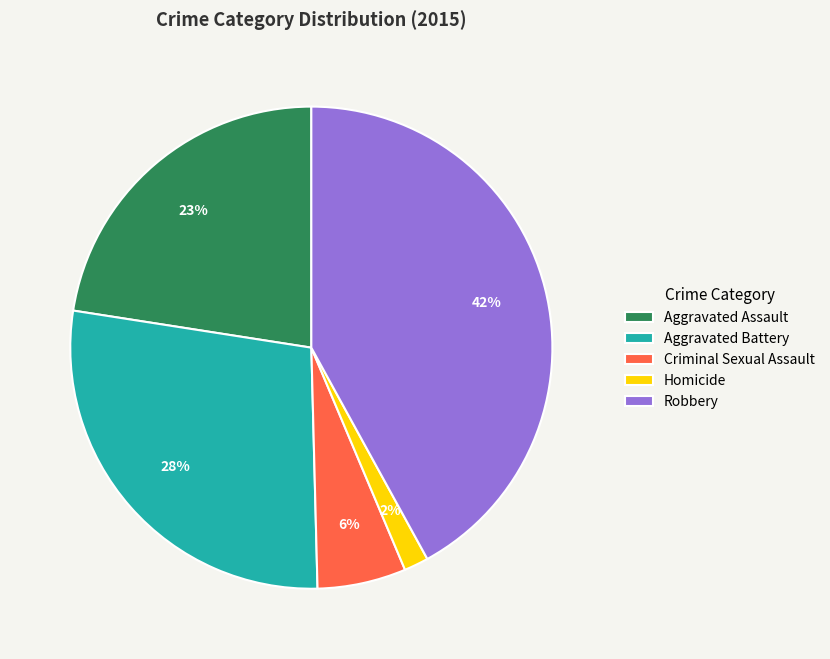

Is it true that Criminal Sexual Assault is 6% of the pie?

True